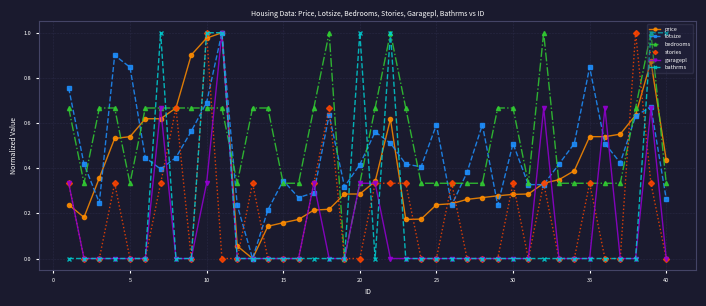

In lotsize, how many points are higher than both neighbors (excluding endpoints)?

10